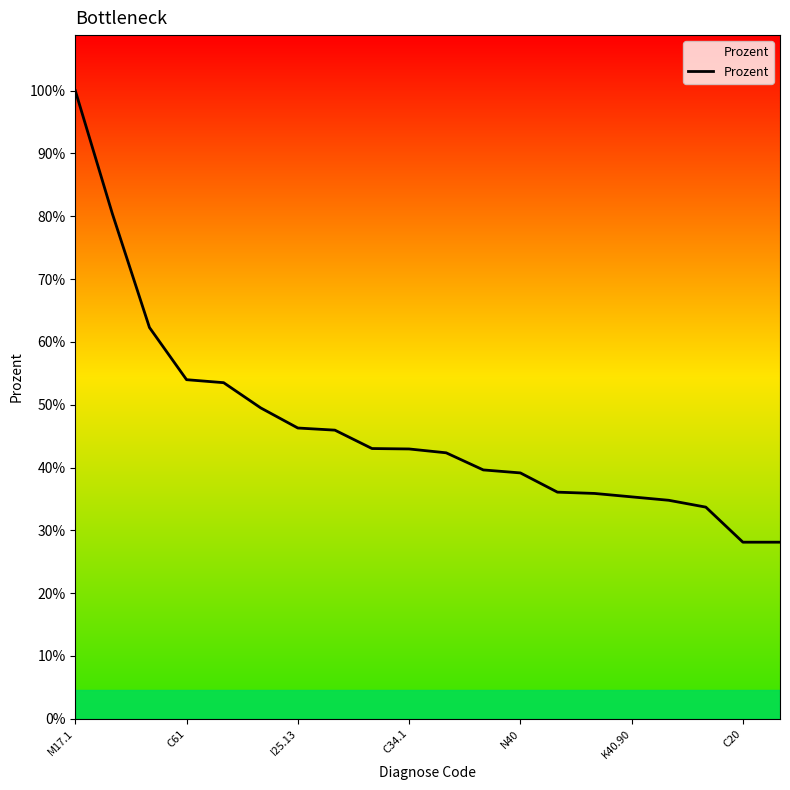

Which category has the highest value across all series?

M17.1